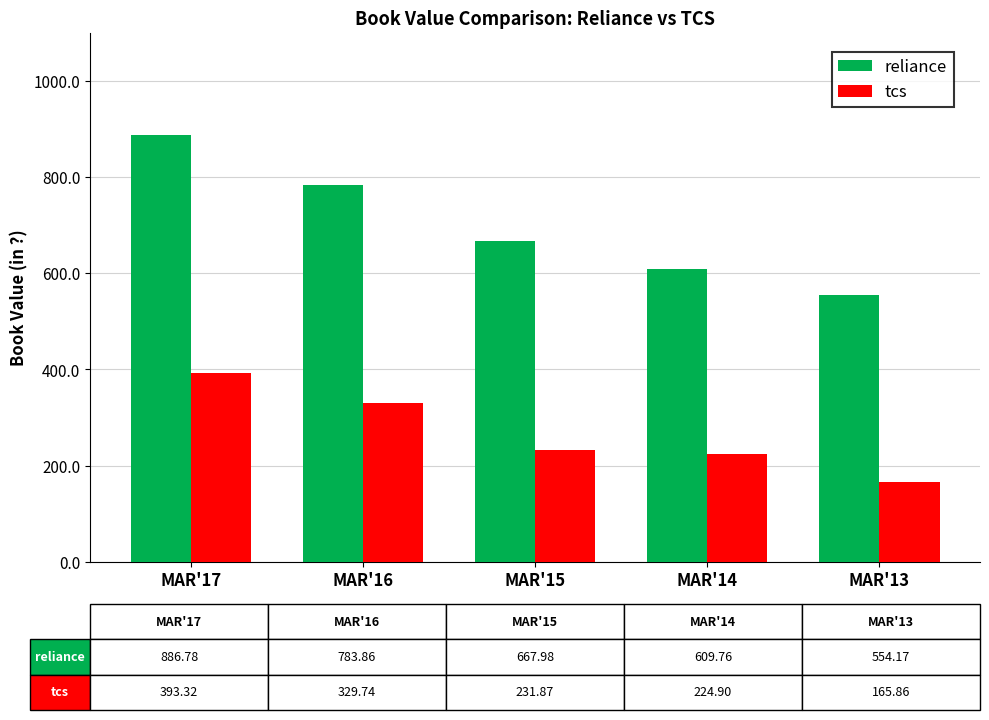

How many data points in tcs are less than 231?

2